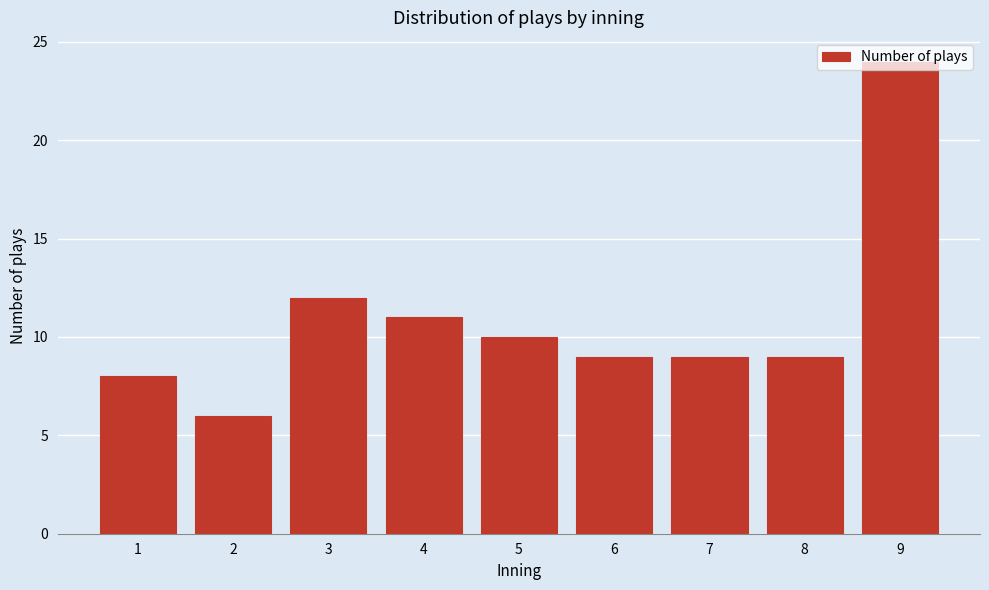

What is the value of the 3rd bar from the left?

12